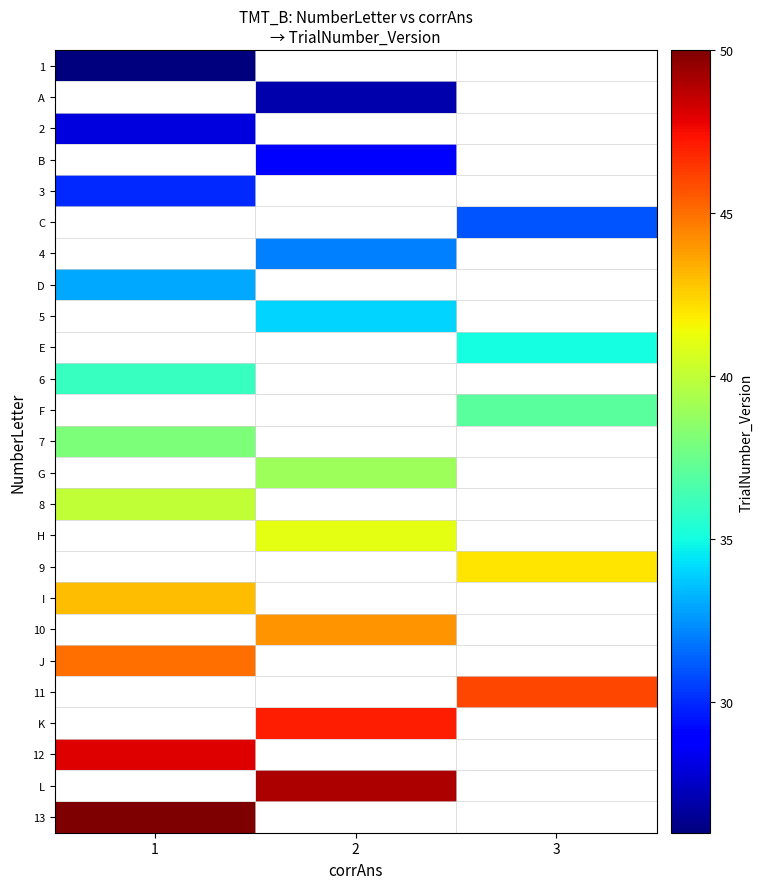

Count the number of categories in the chart.

3